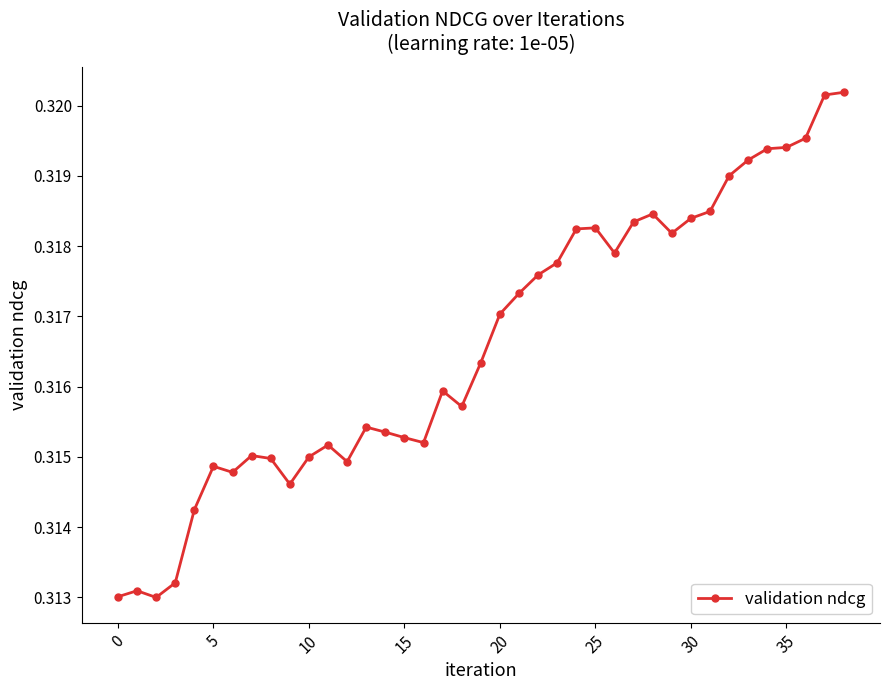

Count the values in the range 0 to 1.

39